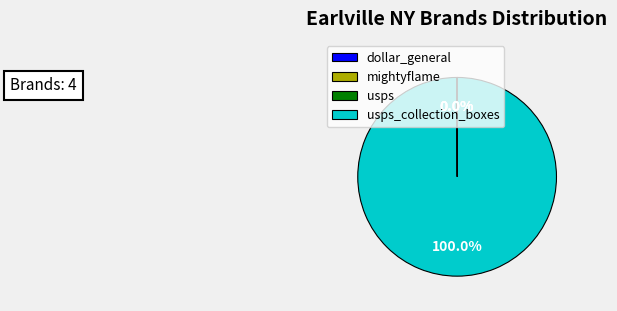

Is there a majority slice in this chart?

Yes